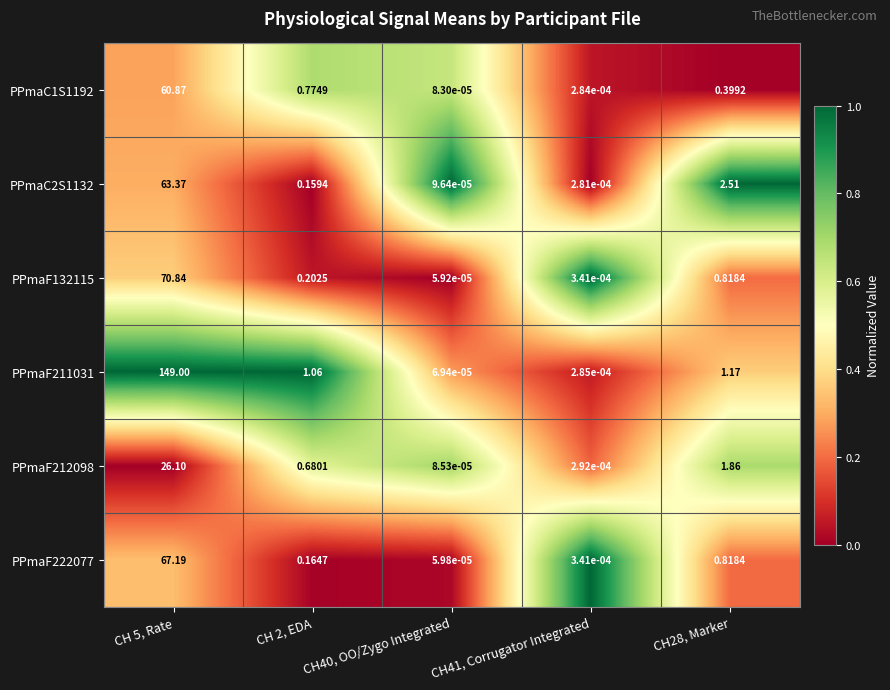

Is the value of PPmaC1S1192 at CH 2, EDA greater than the value of PPmaF211031 at CH41, Corrugator Integrated?

Yes